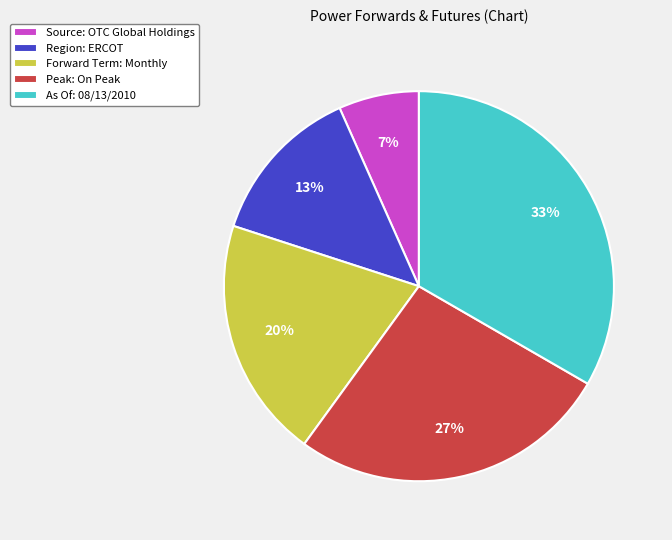

To the nearest percent, what portion does Source: OTC Global Holdings represent?

7%